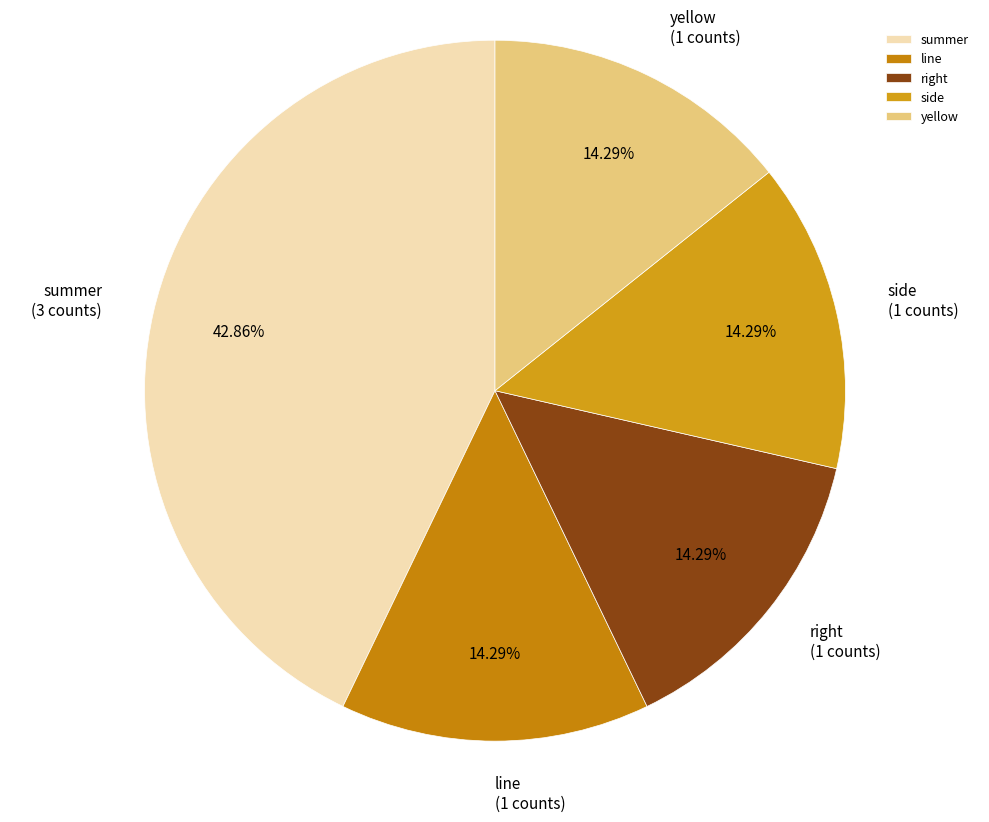

Is the sum of summer and side greater than half?

Yes